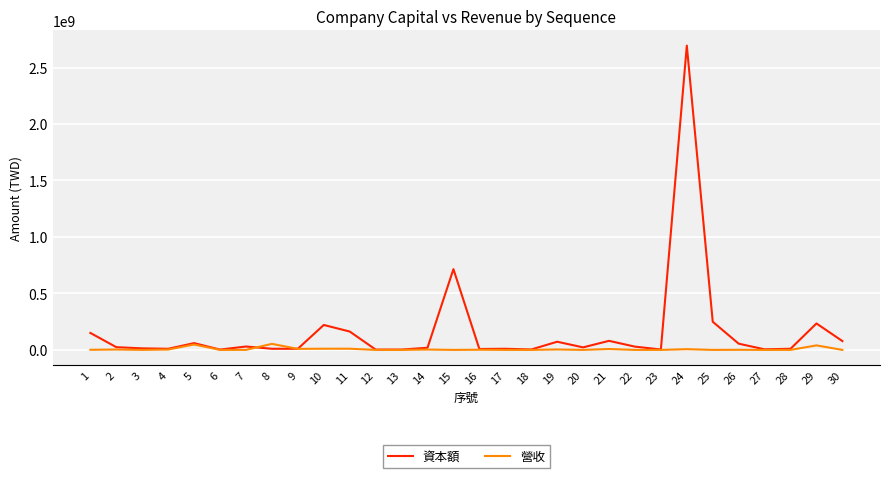

Which series has the largest total across all categories?

資本額